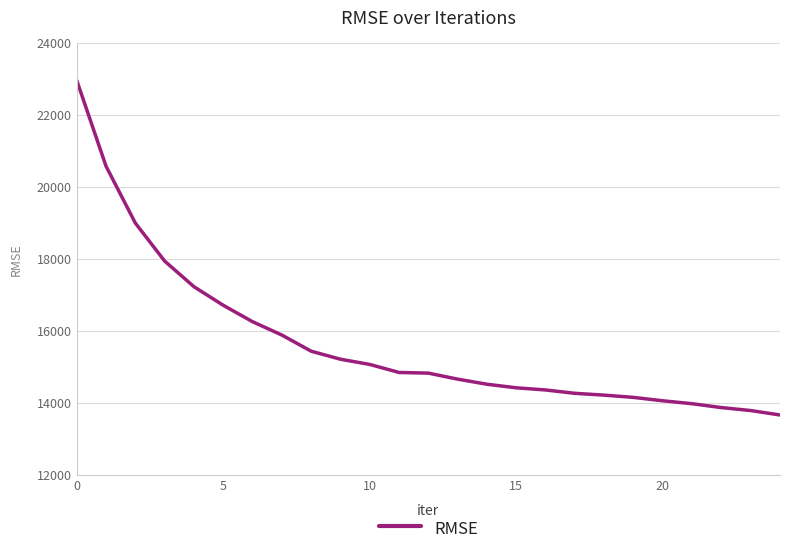

What is the difference between the maximum and minimum values?

9299.5